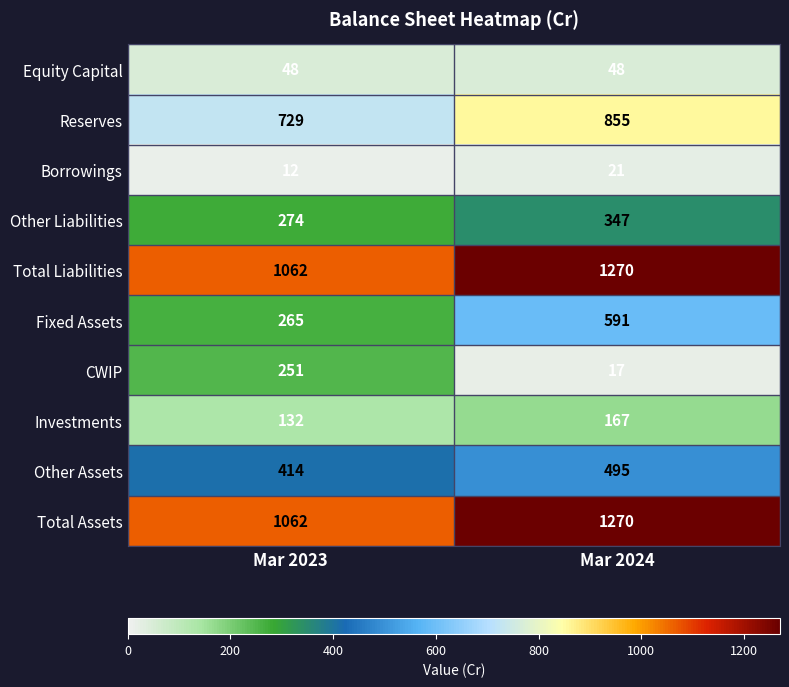

What is the approximate value of Total Assets at Mar 2024, to the nearest 50?

1250